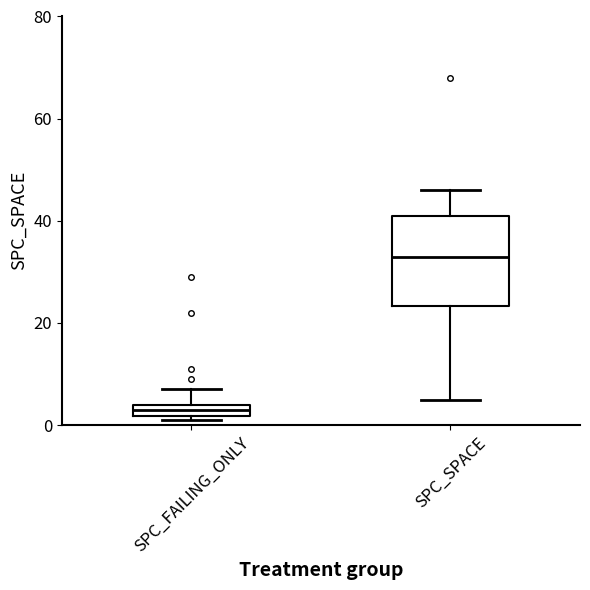

Which box's median line is the lowest?

SPC_FAILING_ONLY